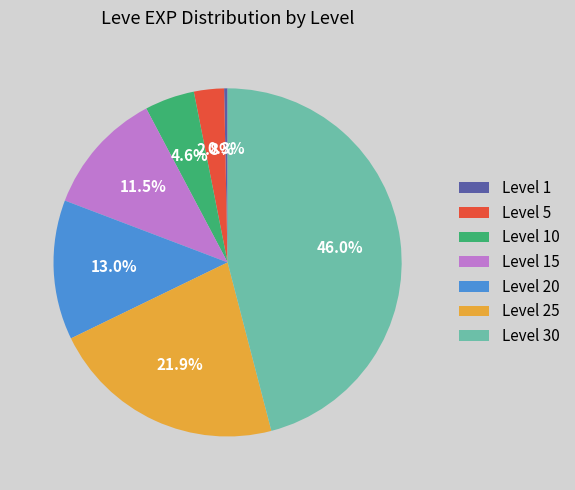

Count the number of slices in the pie.

7